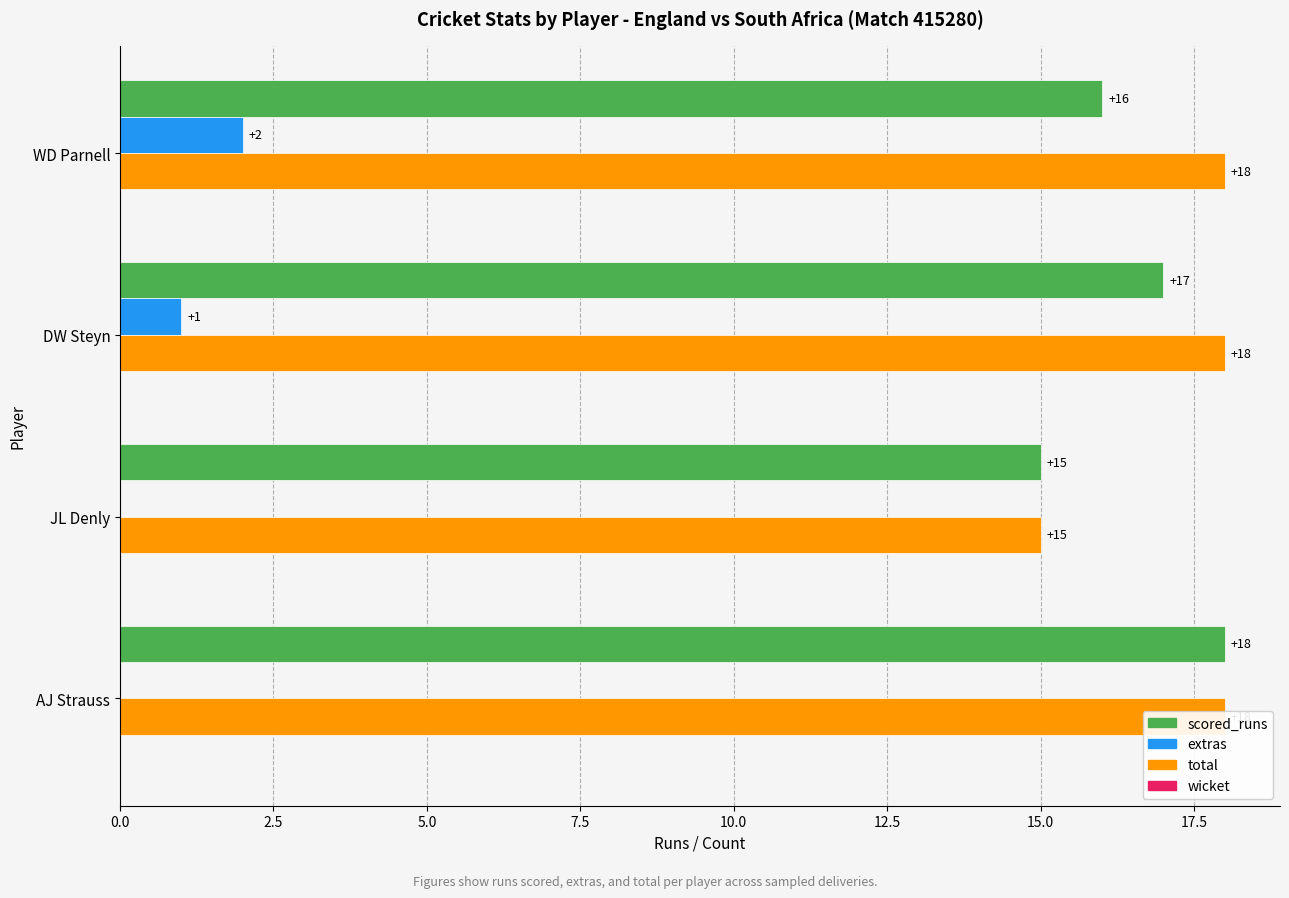

What is the sum of all extras values?

3.0